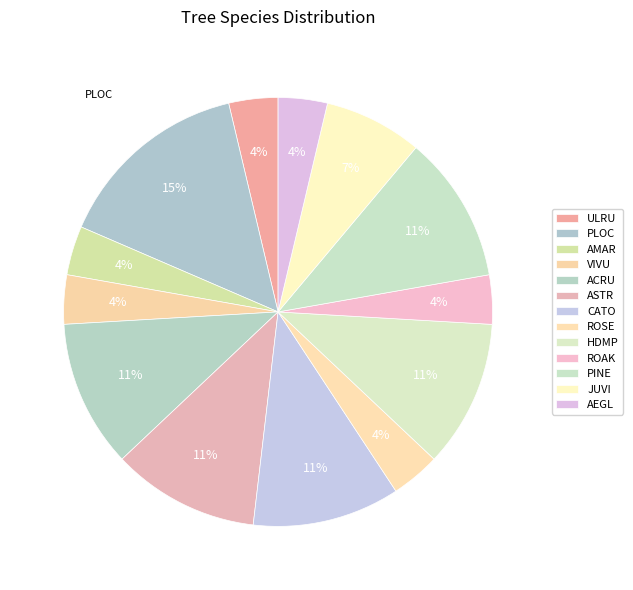

Do ULRU and HDMP together represent more than half of the pie?

No